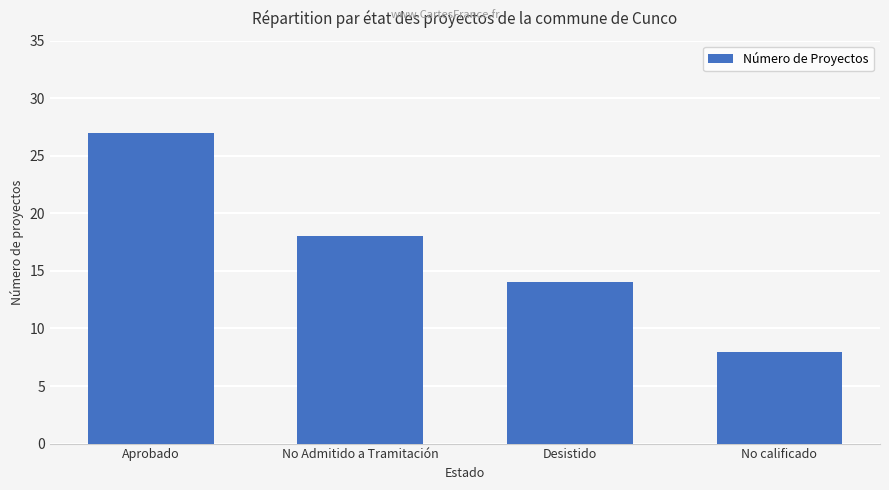

At which label does the data first exceed 18?

Aprobado